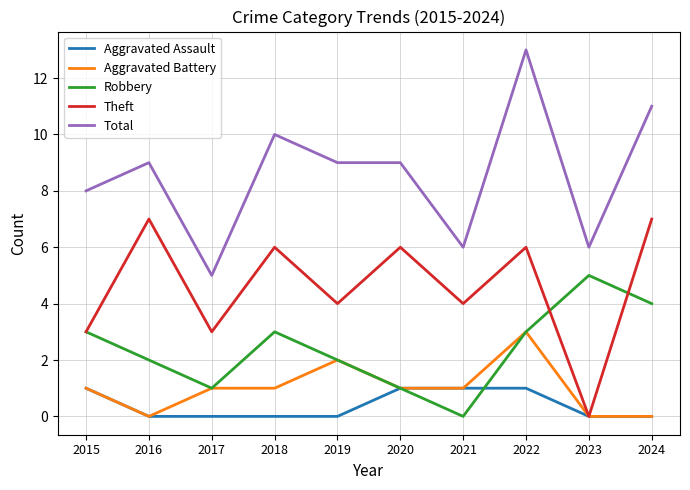

What is the approximate value of Theft at 2022?

6